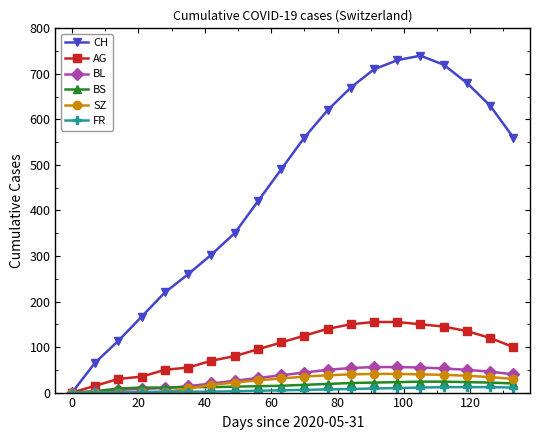

How many data points does each series have?

20